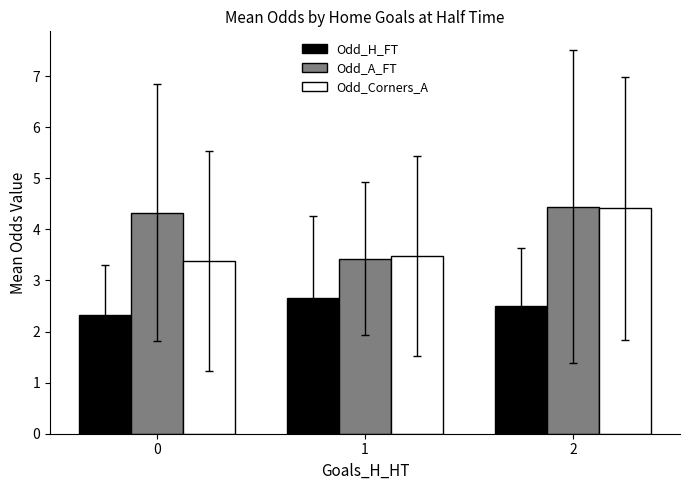

What is the highest value of the Odd_A_FT series?

4.4